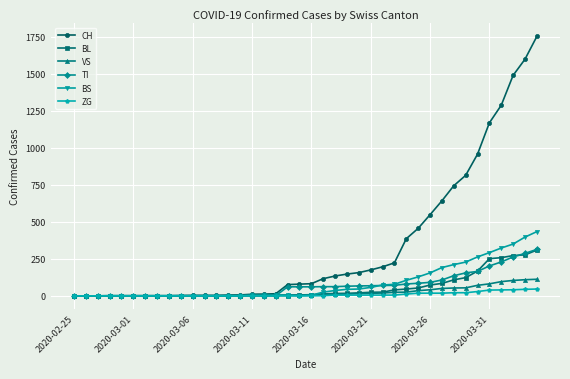

Which series has the widest spread of values?

CH